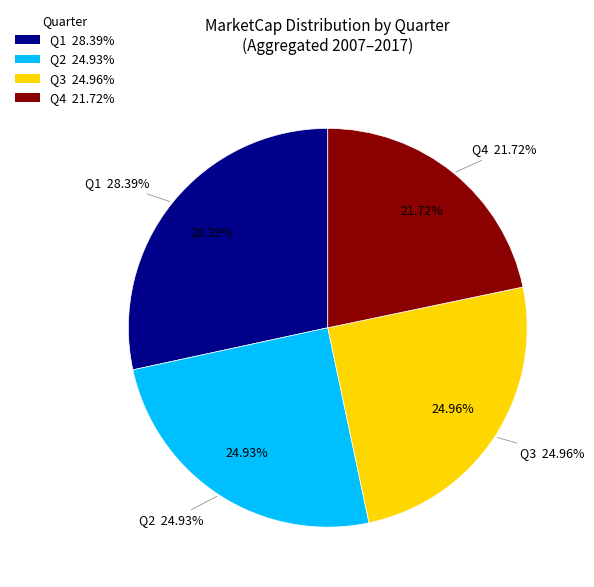

Does any single category account for the majority?

No